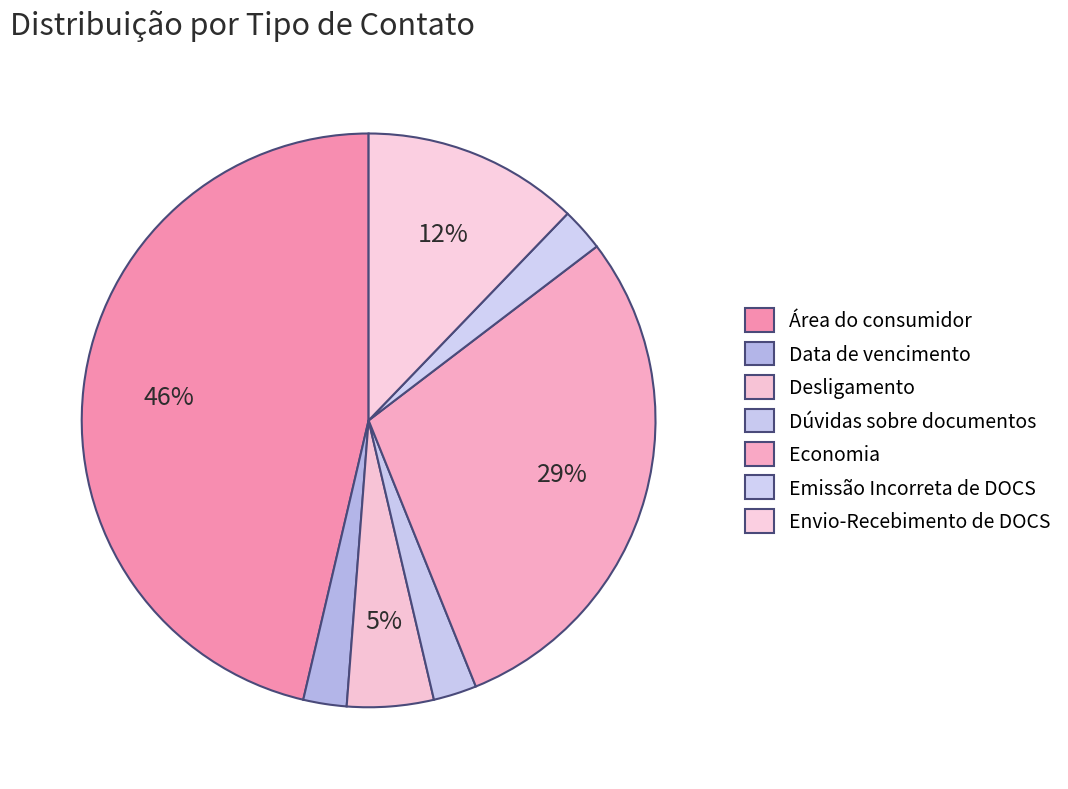

How many slices are in this pie chart?

7